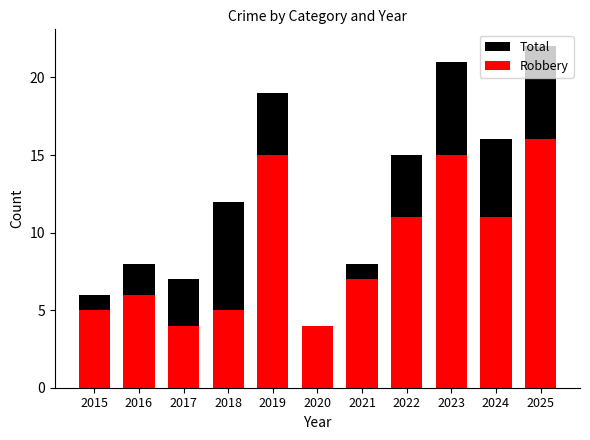

How many bars are there in each group?

2